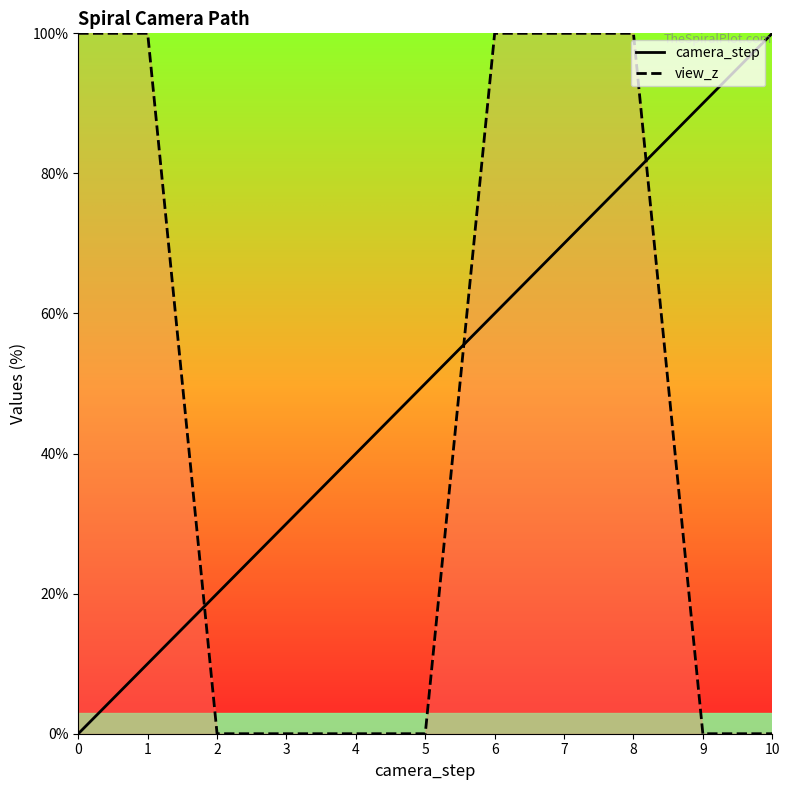

What is the difference between the maximum and second lowest values in the view_z series?

100